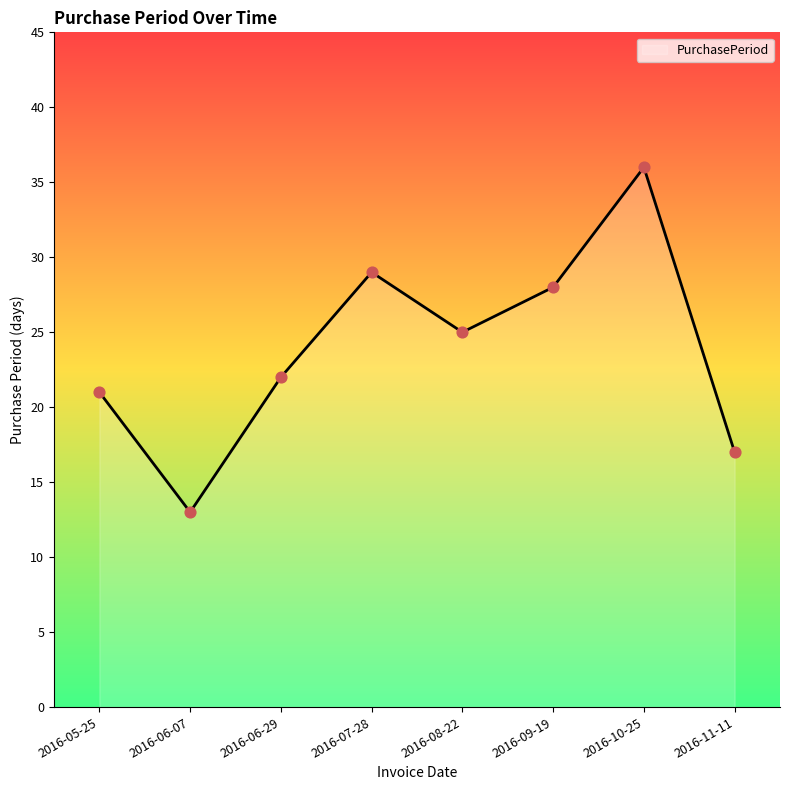

Which has a higher value, 2016-08-22 or 2016-05-25?

2016-08-22